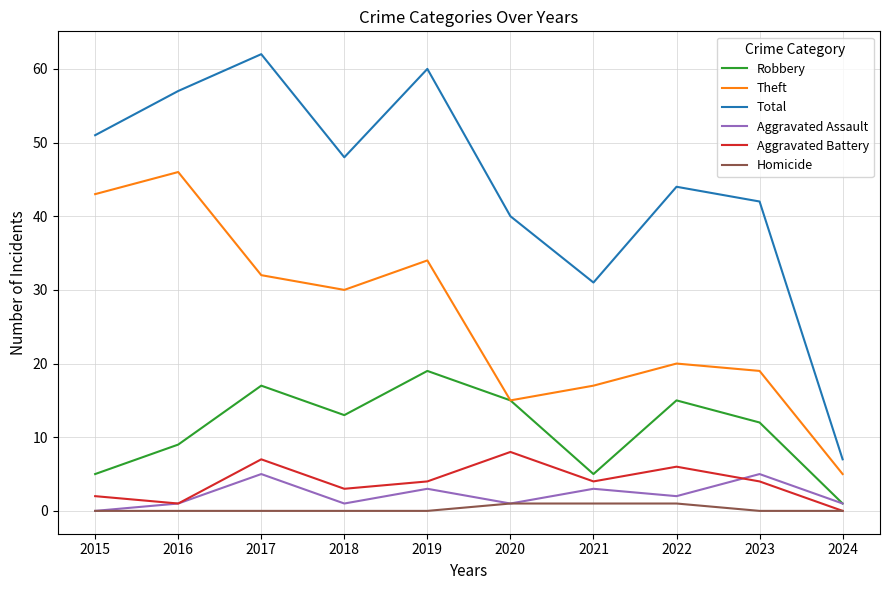

Count the number of categories in the chart.

10